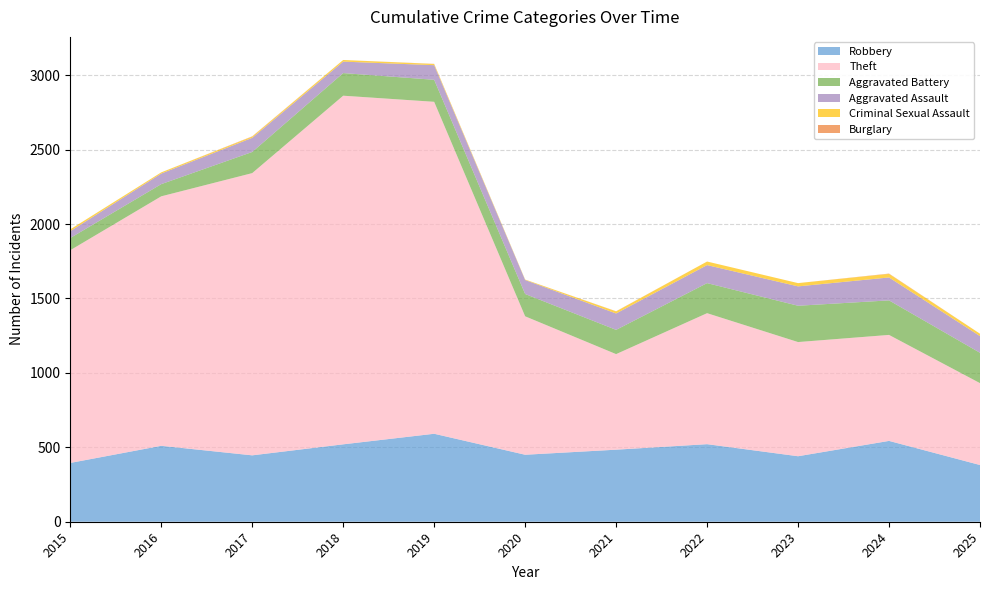

Reading left to right, what are all the values shown in this chart?

Robbery: 395	510	446	520	591	450	484	521	440	543	381
Theft: 1429	1676	1896	2342	2230	930	642	880	767	712	550
Aggravated Battery: 82	82	142	152	148	150	163	202	244	232	204
Aggravated Assault: 46	71	95	77	98	94	110	121	130	154	112
Criminal Sexual Assault: 12	8	8	11	8	3	14	24	22	24	16
Burglary: 0	0	2	0	1	0	1	0	0	2	0